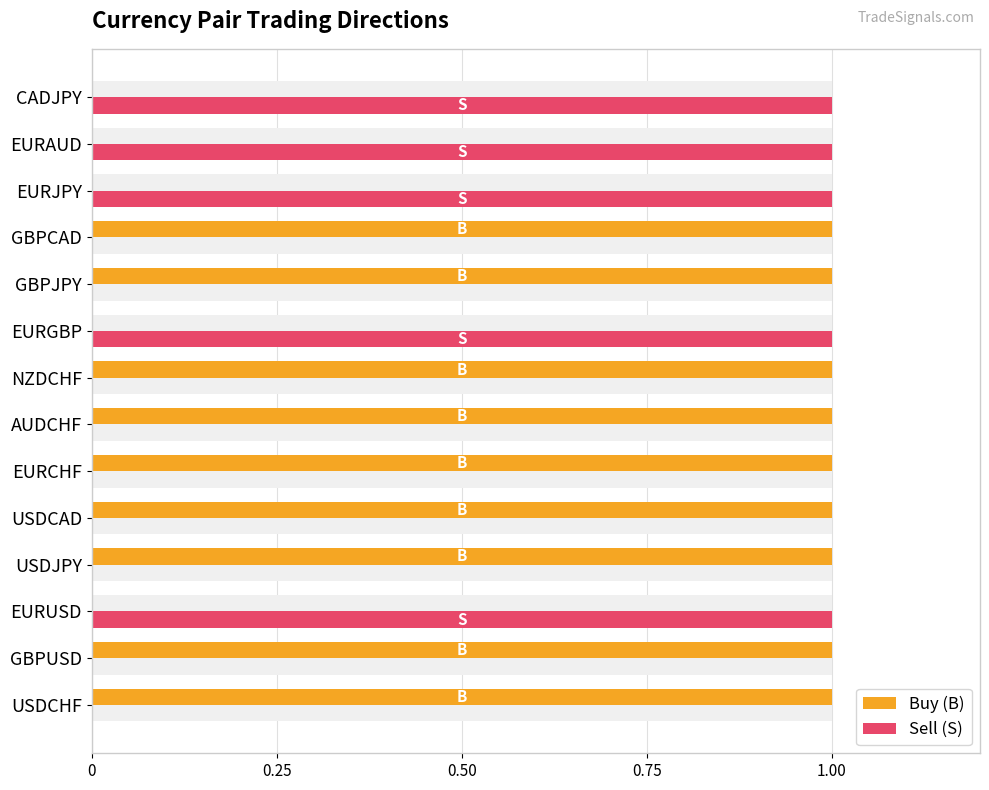

Reading left to right, extract all data points from this chart.

Buy (B): 1	1	0	1	1	1	1	1	0	1	1	0	0	0
Sell (S): 0	0	1	0	0	0	0	0	1	0	0	1	1	1